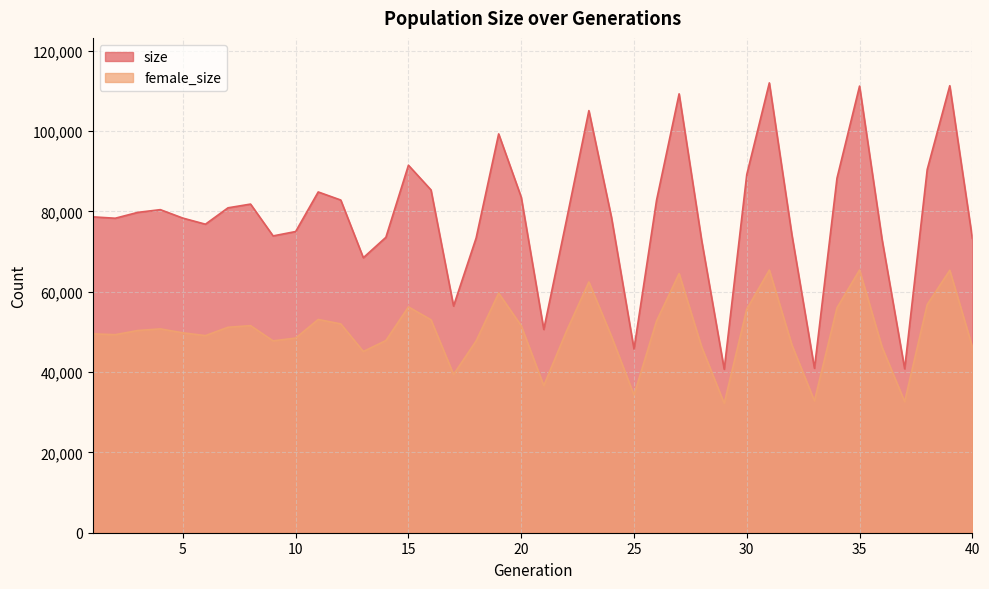

What is the sum of all size values?

3150958